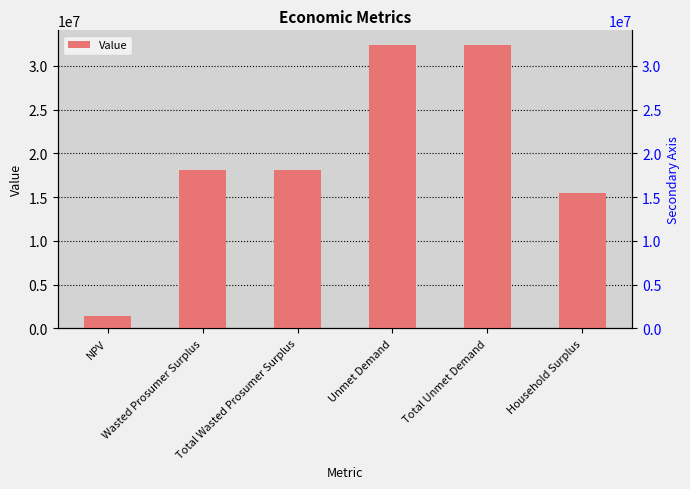

What is the difference between the second highest and minimum values?

31023039.5